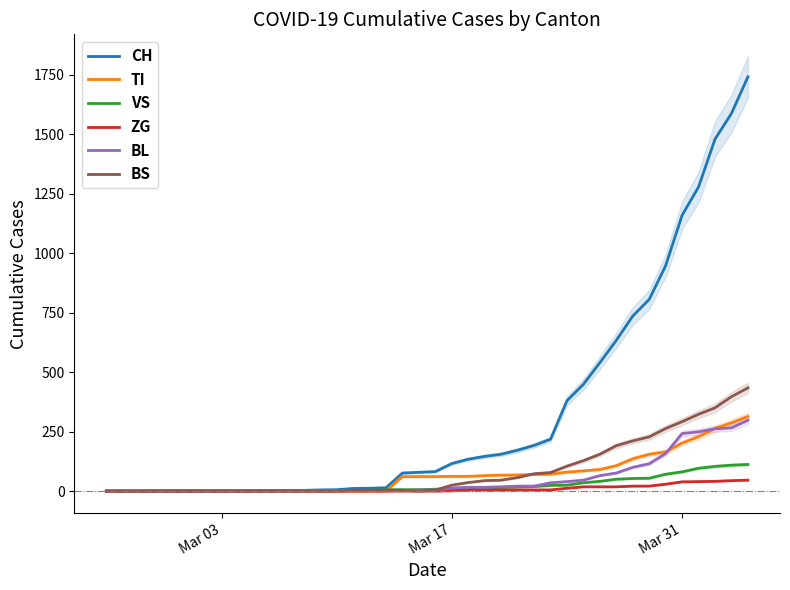

List the series in order of their peak value, lowest first.

ZG, VS, BL, TI, BS, CH